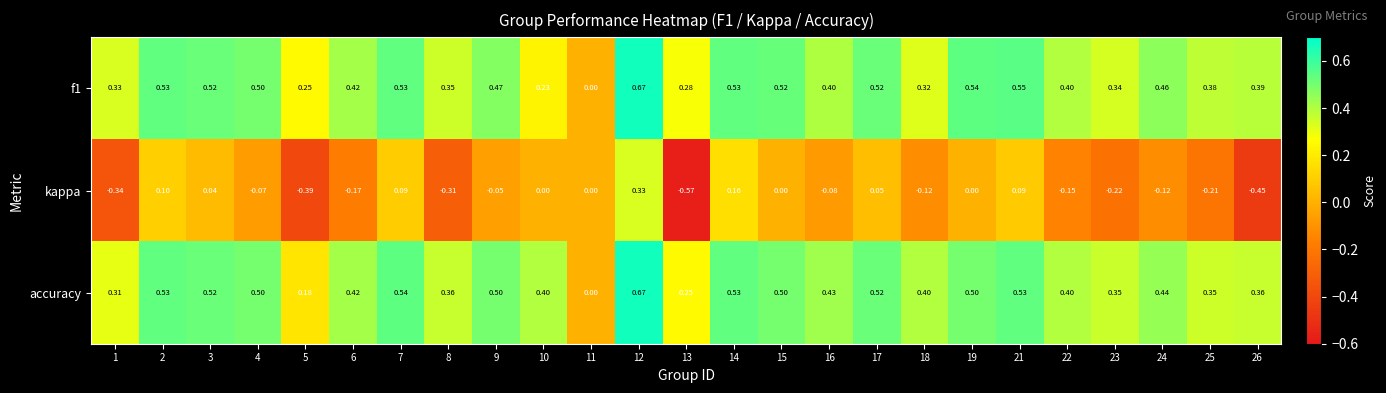

Which series has the largest range (max minus min)?

kappa